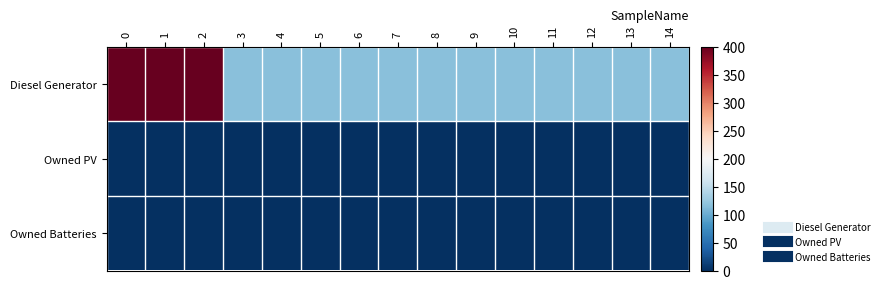

Reading left to right, list all the values displayed in this chart.

Diesel Generator: 0=400	1=400	2=400	3=116	4=116	5=116	6=116	7=116	8=116	9=116	10=116	11=116	12=116	13=116	14=116
Owned PV: 0=0	1=0	2=0	3=0	4=0	5=0	6=0	7=0	8=0	9=0	10=0	11=0	12=0	13=0	14=0
Owned Batteries: 0=0	1=0	2=0	3=0	4=0	5=0	6=0	7=0	8=0	9=0	10=0	11=0	12=0	13=0	14=0